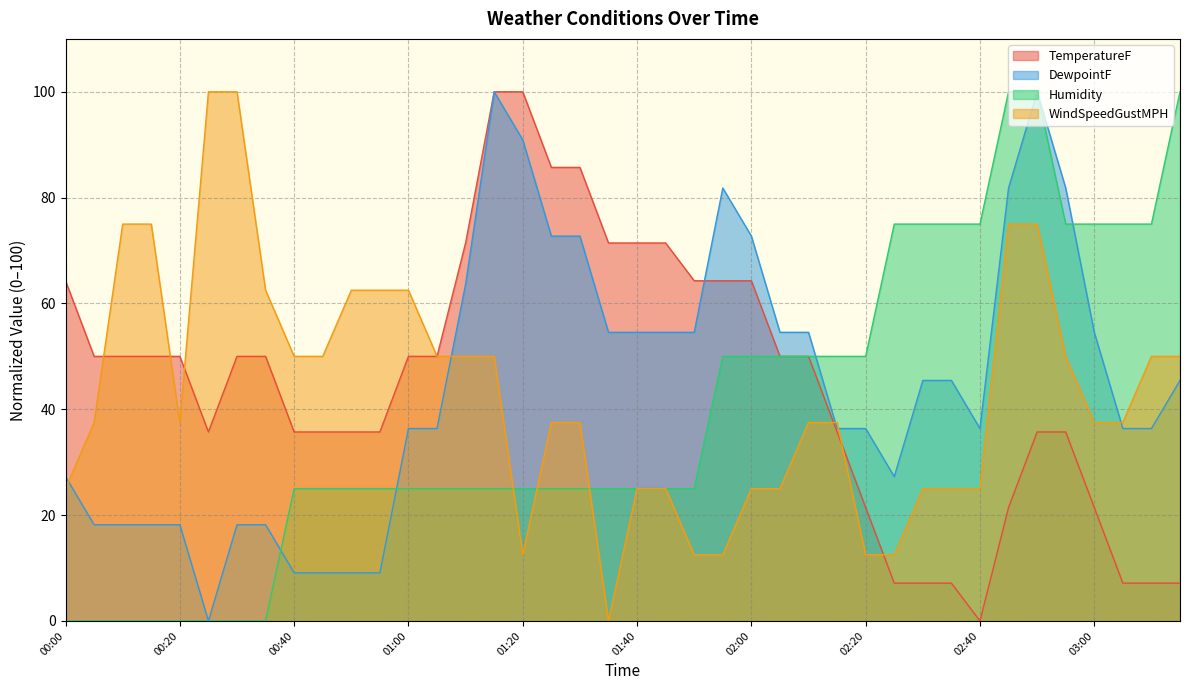

True or false: WindSpeedGustMPH and Humidity intersect in this chart.

True